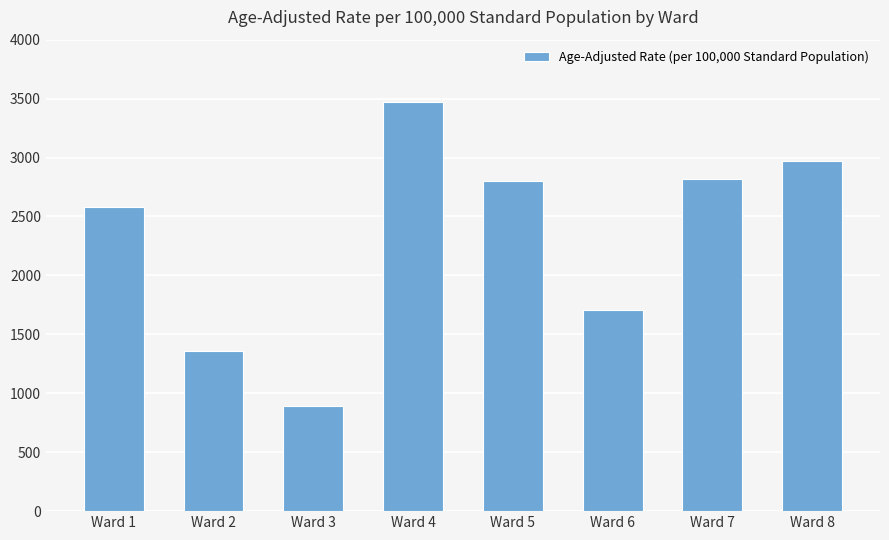

The value at Ward 1 is 2579.3. True or false?

True